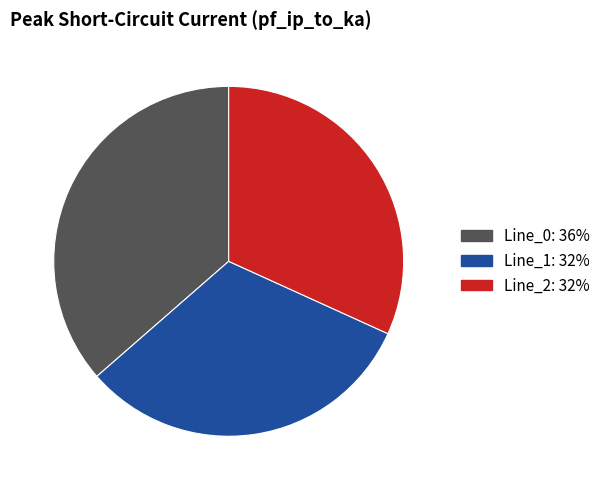

Is Line_1 the majority of the pie?

No